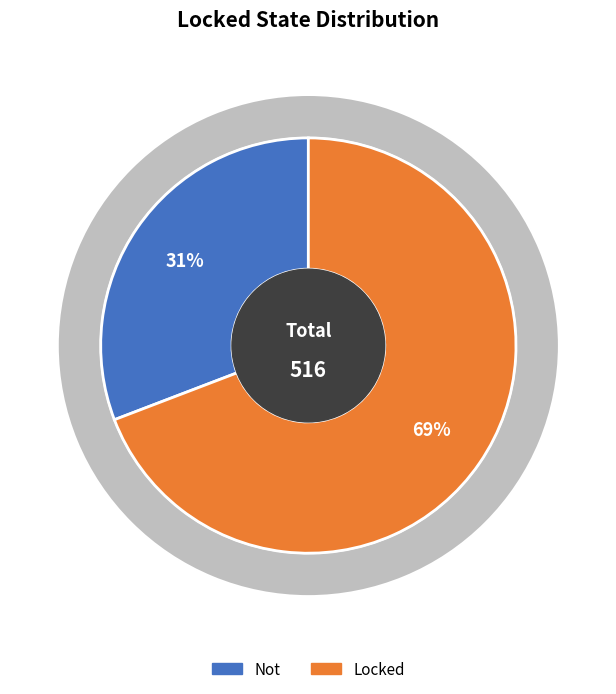

Combined, what portion of the pie is Not and Locked?

100.0%